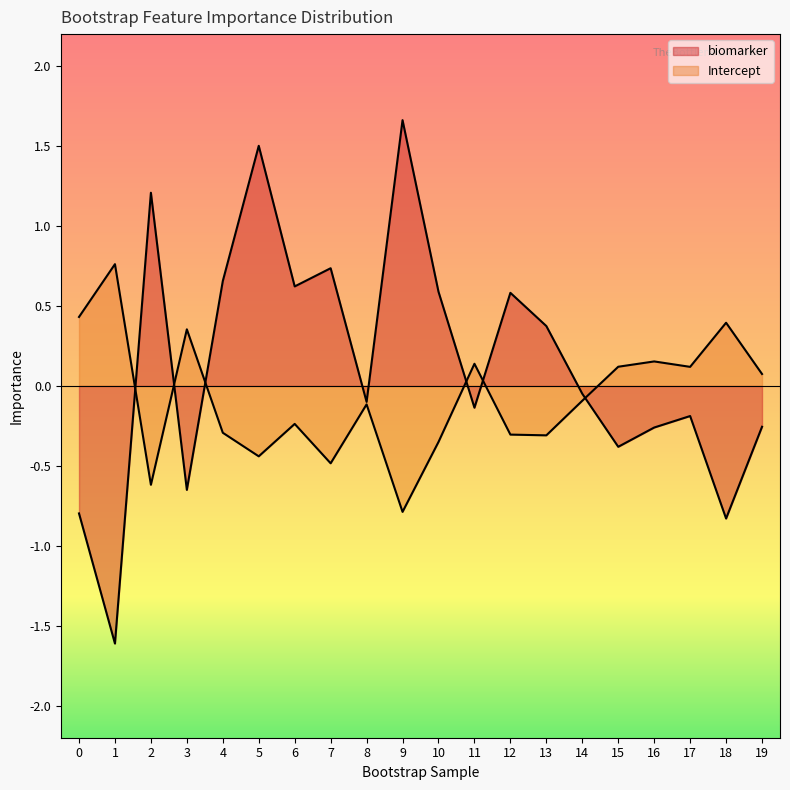

What is the difference between the Intercept values at 8 and 2?

0.5